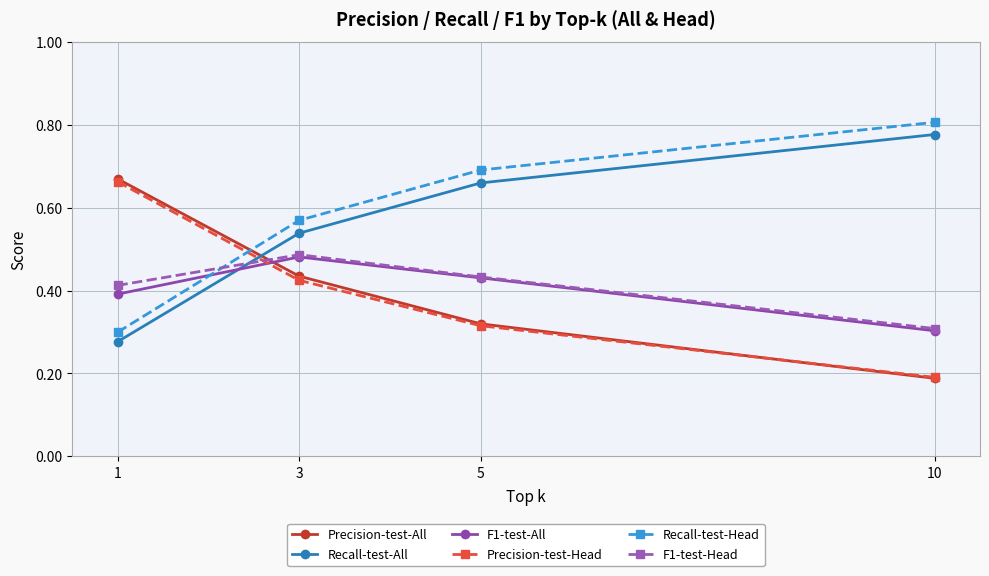

At how many categories does at least one series exceed 0?

4